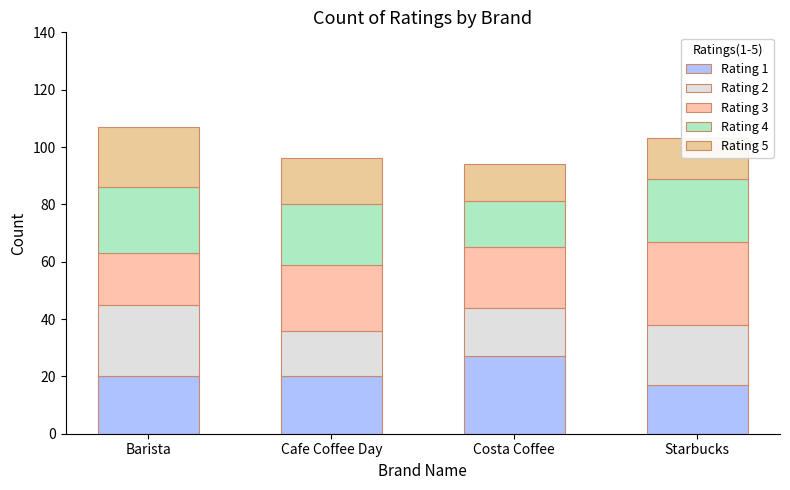

At how many categories does at least one series exceed 17?

4